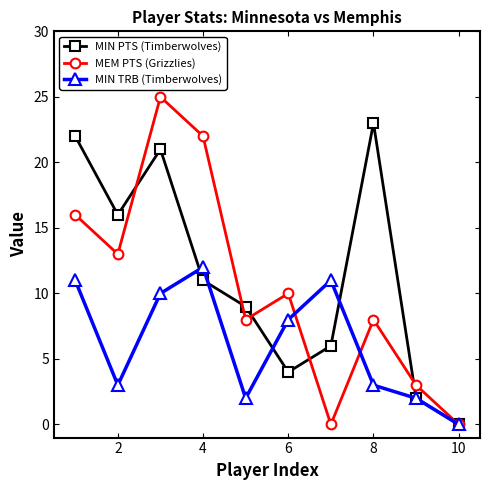

At how many categories does at least one series exceed 15?

5